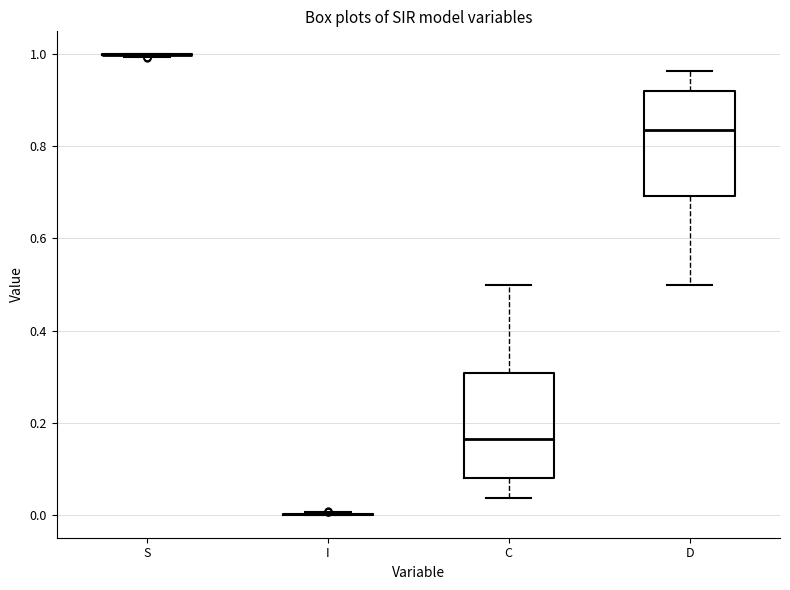

Reading left to right, transcribe this box plot: for each box, give where its median line is, the range the box spans, and where its two whiskers end, as read against the y-axis. The values are not printed on the chart, so give them approximately, as read against the axis.

S: box collapsed to a line at 1.00, whiskers 1.00 to 1.00
I: box collapsed to a line at 0.00, whiskers 0.00 to 0.00
C: median 0.16, box 0.08 to 0.30, whiskers 0.04 to 0.50
D: median 0.84, box 0.70 to 0.92, whiskers 0.50 to 0.96